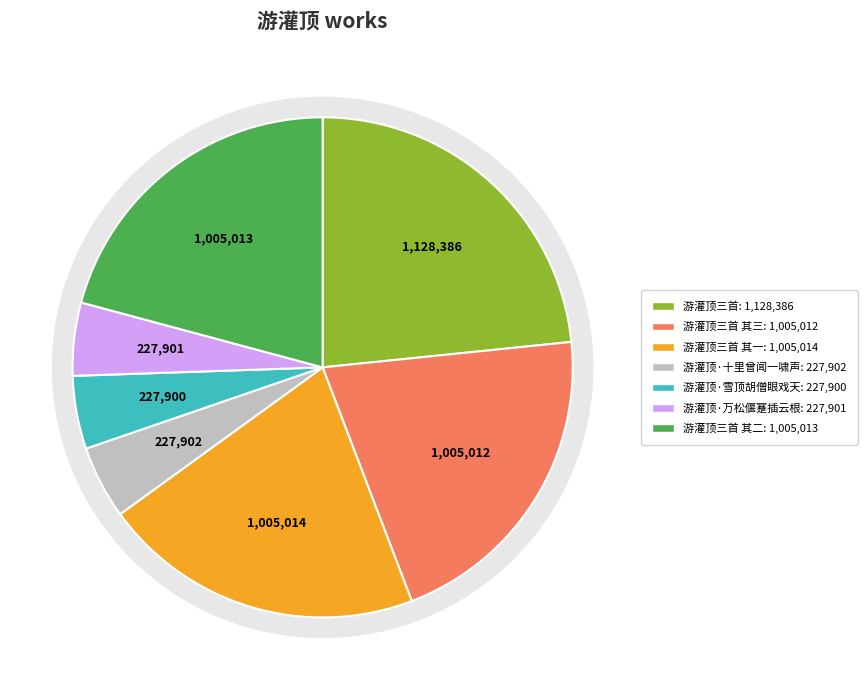

What is the ratio of the value at 游灌顶三首 其三 to the value at 游灌顶三首?

0.9